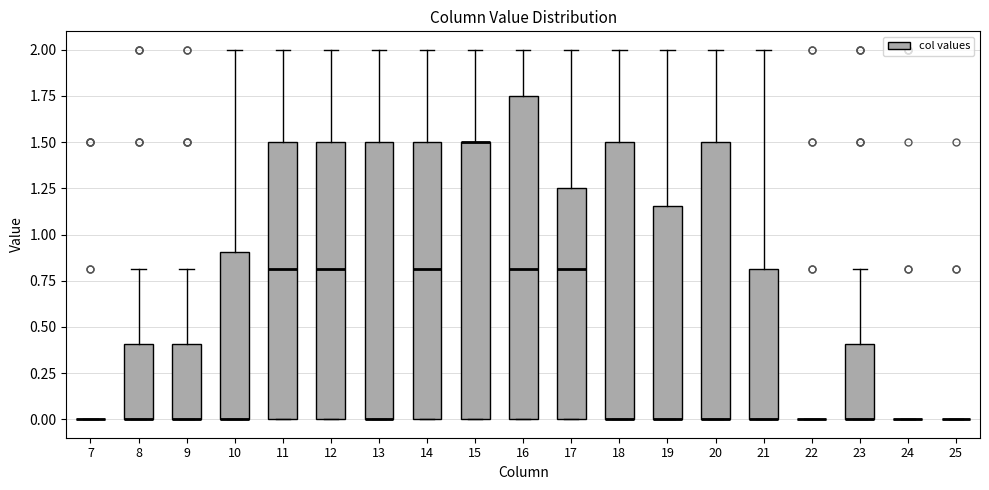

Which box is the tallest, from its lower edge to its upper edge?

16